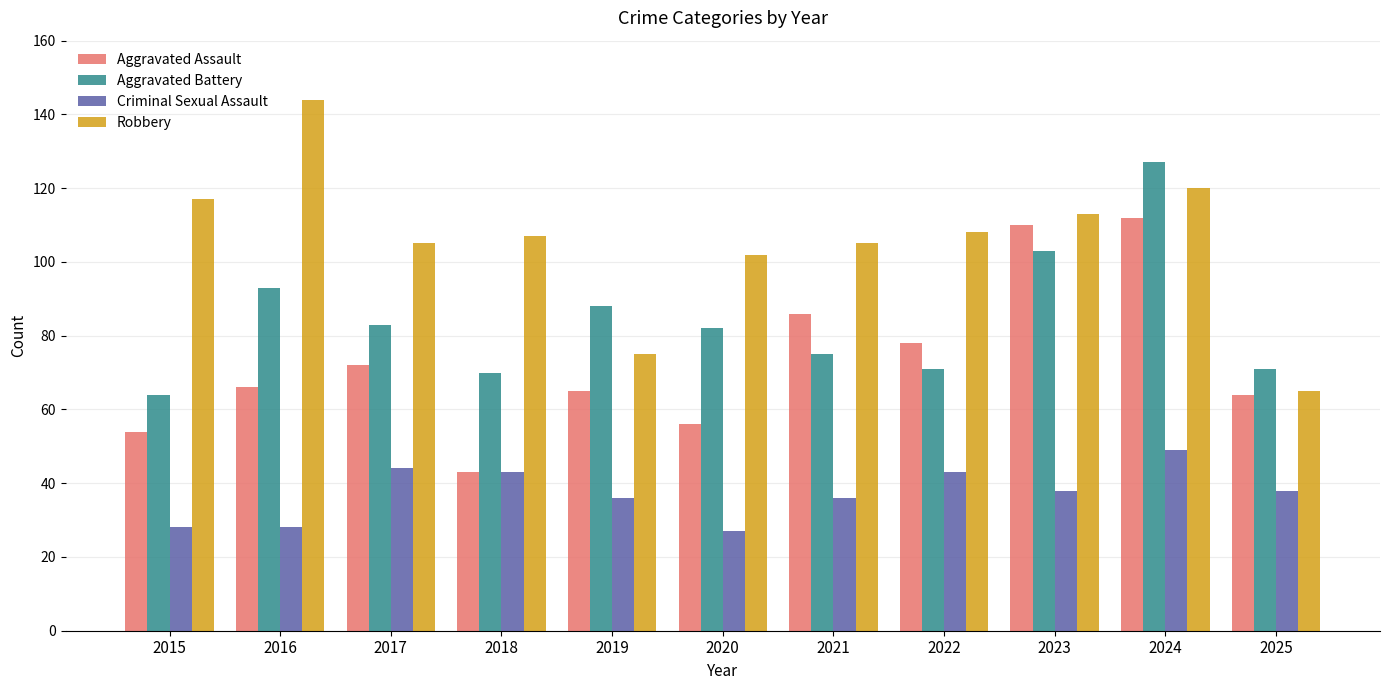

Rank the series by their average value, from lowest to highest.

Criminal Sexual Assault, Aggravated Assault, Aggravated Battery, Robbery